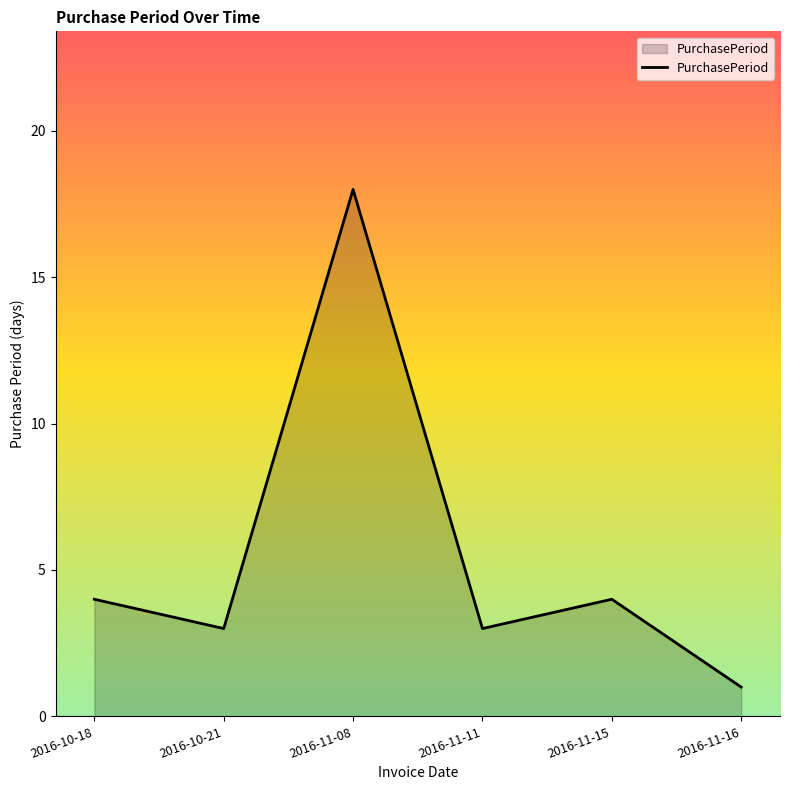

What is the difference between the maximum and minimum values?

17